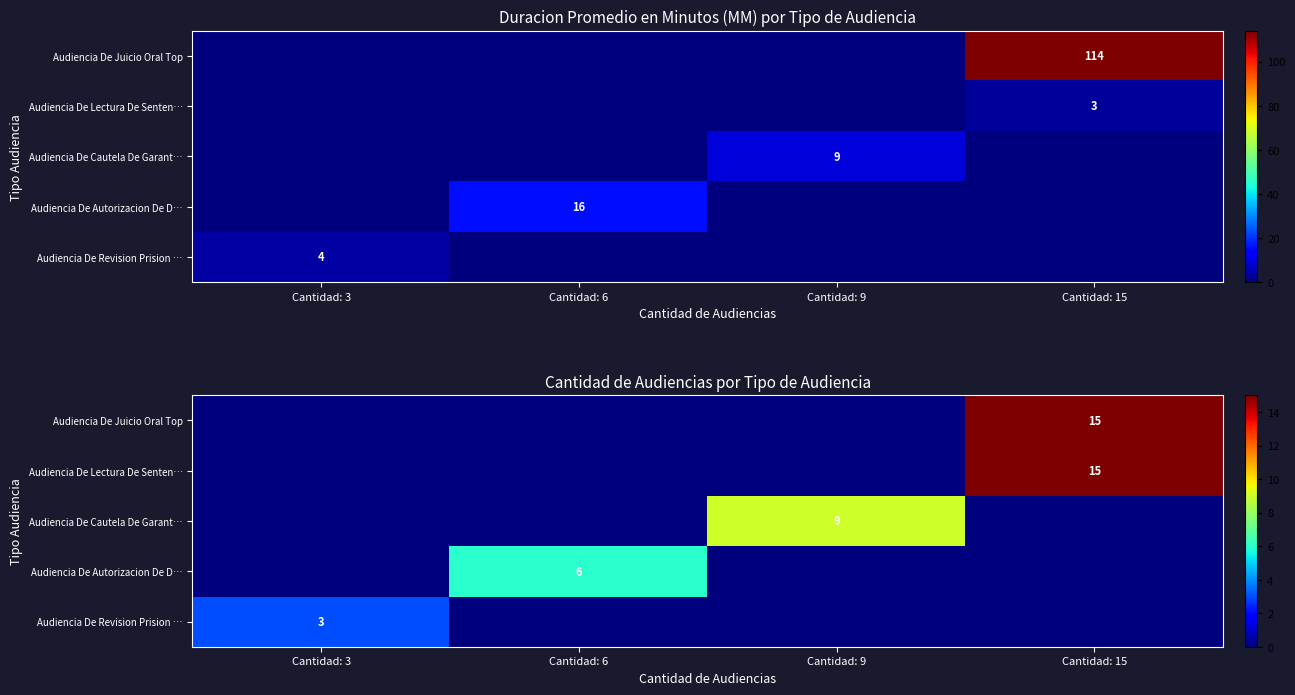

Rank the categories by Audiencia De Revision Prision … value from lowest to highest.

Cantidad: 6, Cantidad: 9, Cantidad: 15, Cantidad: 3